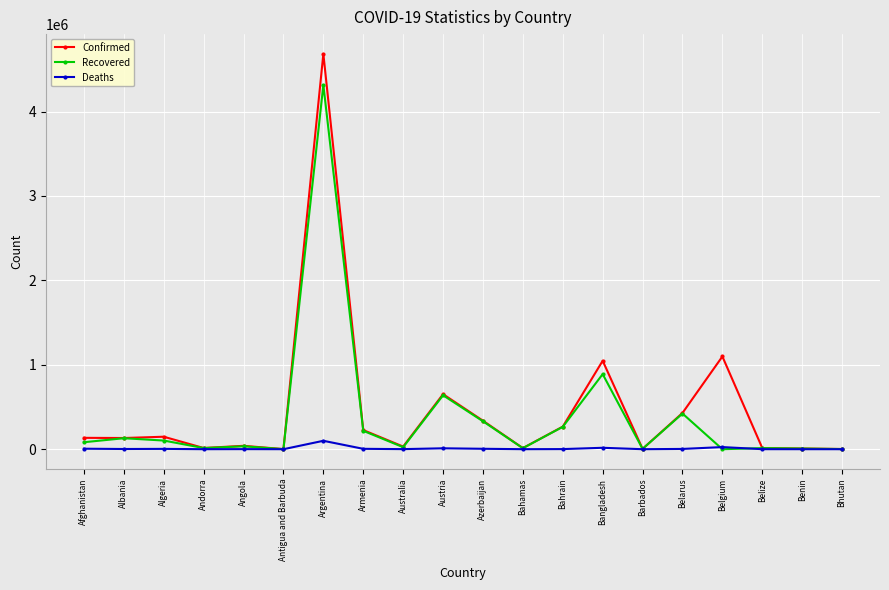

What is the label of the 7th point from the right?

Bangladesh